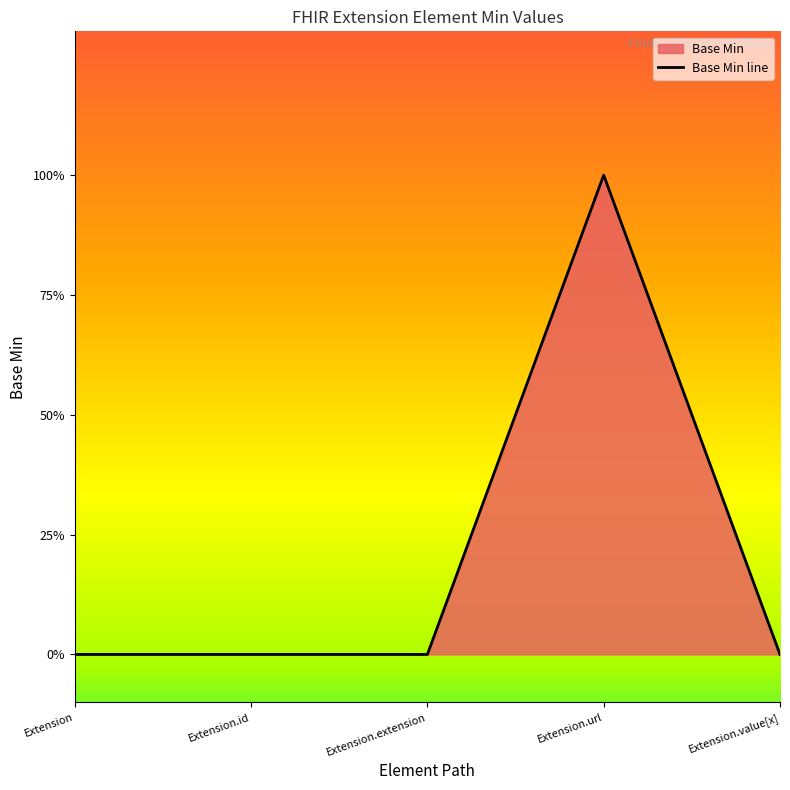

What is the greatest value displayed?

1